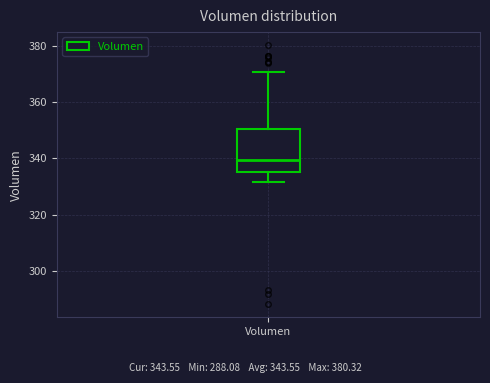

Read this box plot against the y-axis: the position of the median line, the range covered by the box, and the ends of both whiskers. The values are not printed on the chart, so give them approximately, as read against the axis.

median 340, box 336 to 350, whiskers 332 to 370